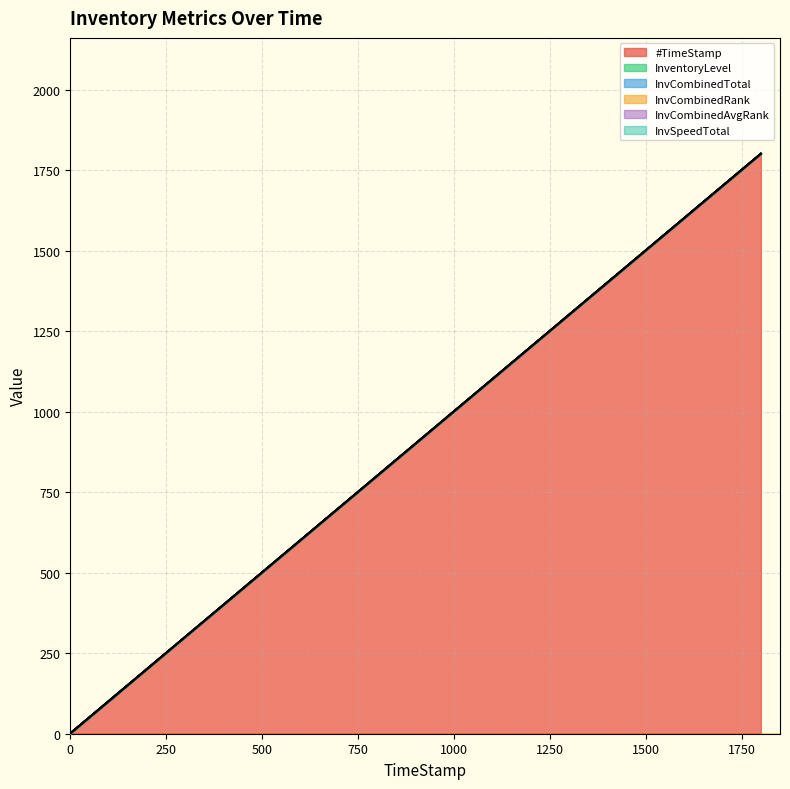

At which category is the sum across all series the highest?

1799.98